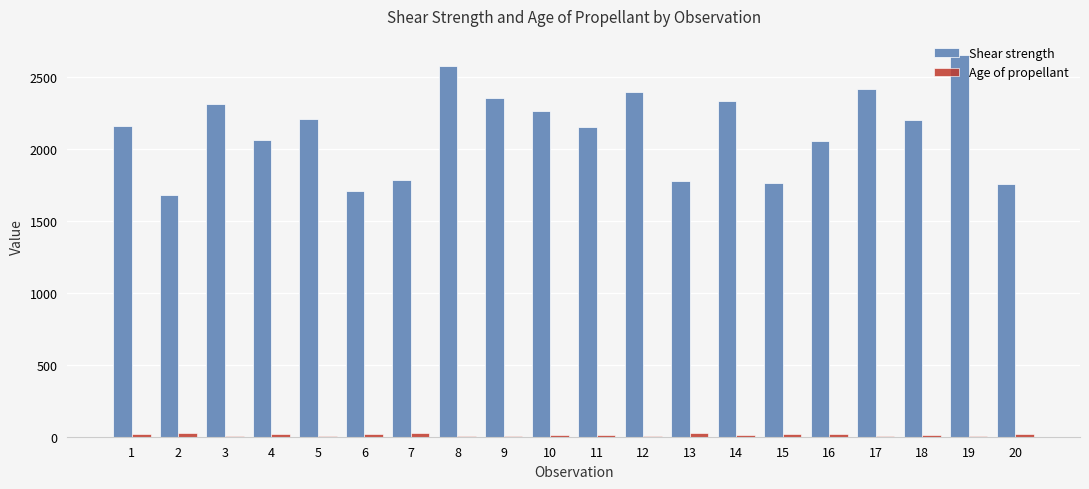

Which series has the largest total across all categories?

Shear strength